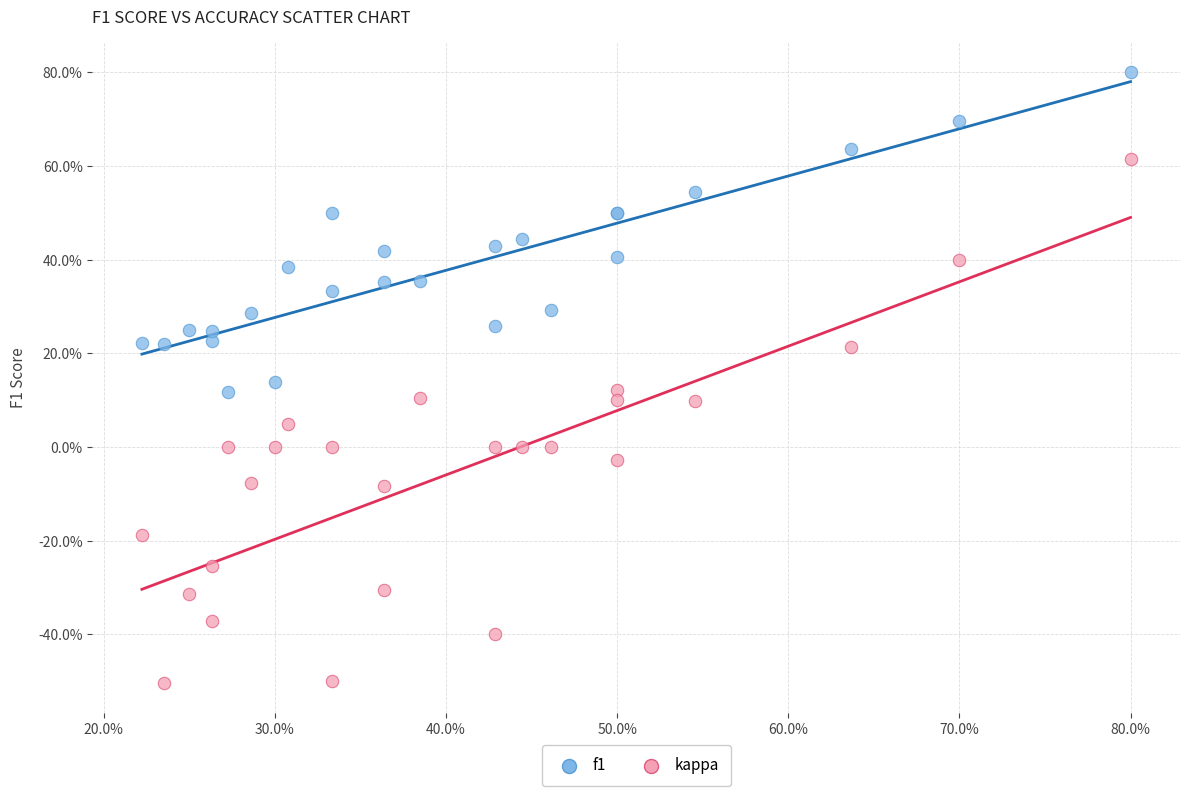

What are all the series names shown in the legend?

f1, kappa